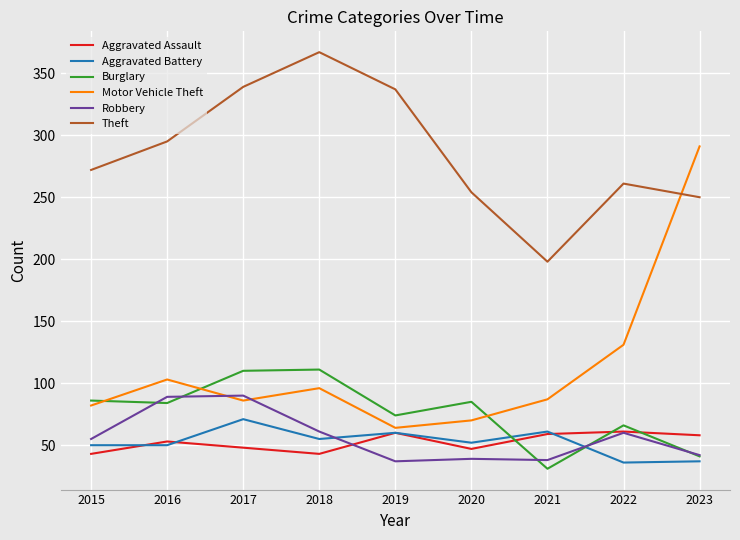

The Theft series shows 85 at 2022. True or false?

False